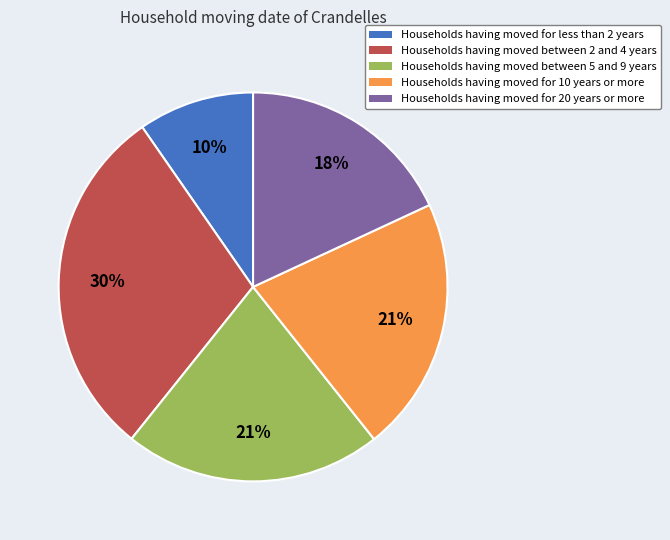

Does any single category account for the majority?

No